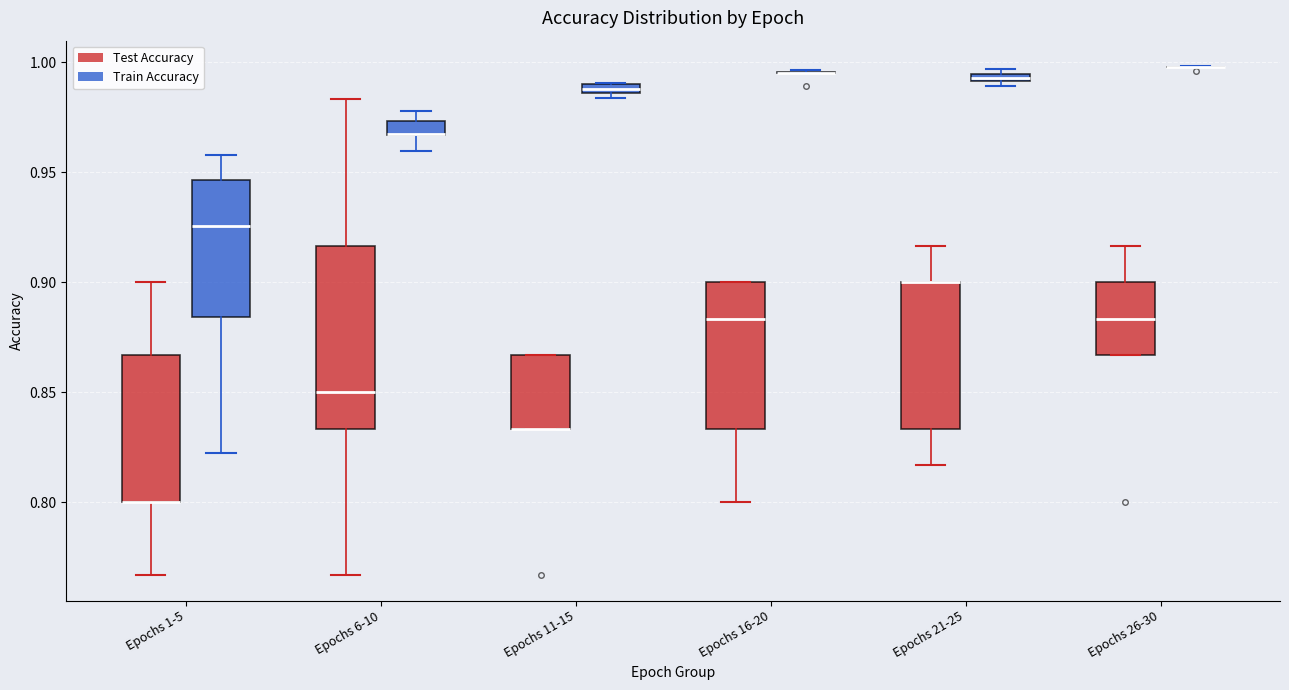

Where is the lower edge of the box for Epochs 26-30 (Test Accuracy) on the y-axis? The values are not printed on the chart, so give them approximately, as read against the axis.

0.865